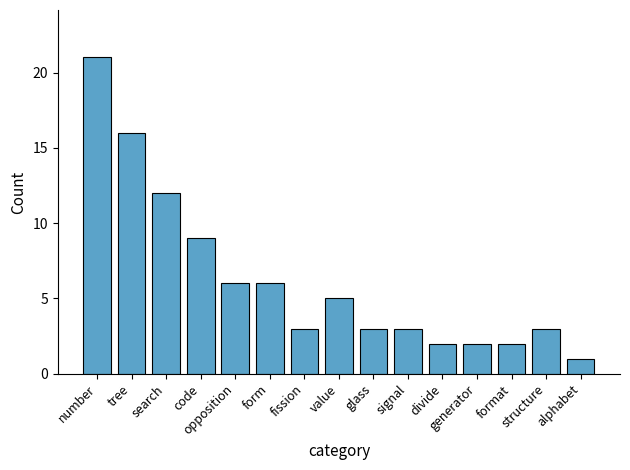

The chart shows a value of 6 at opposition. True or false?

True